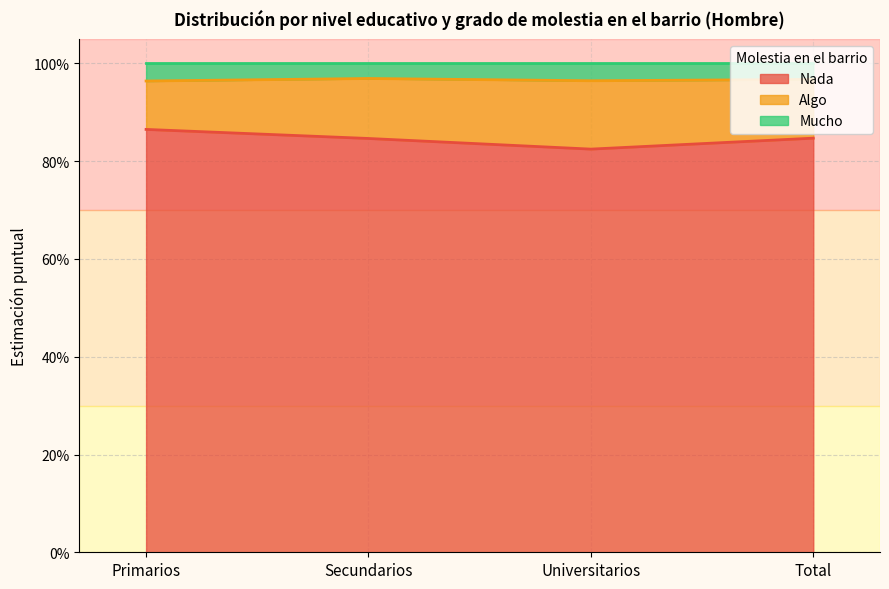

Read the Nada value at Secundarios.

0.8